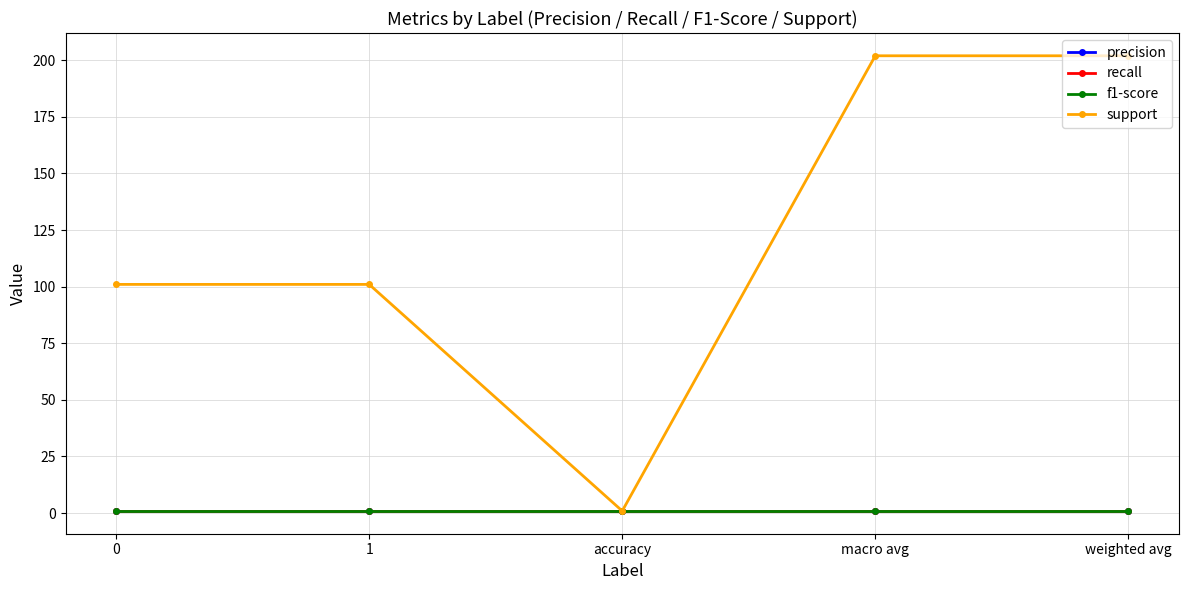

Does the chart have visible grid lines?

Yes